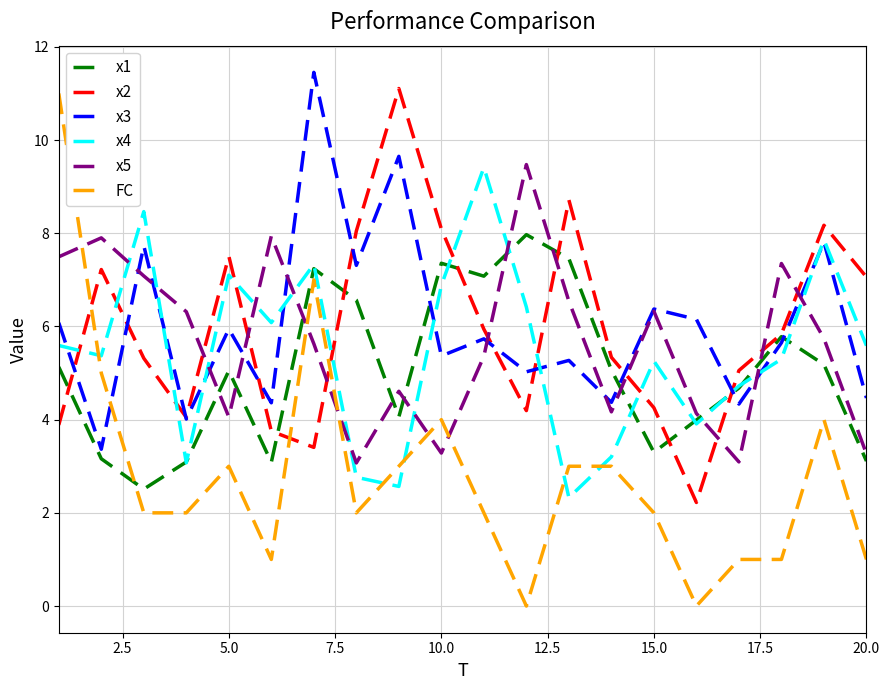

What is the lowest value of the x1 series?

2.5